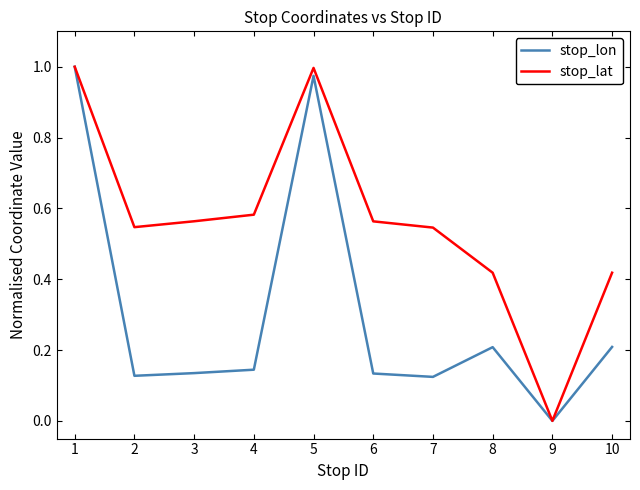

The stop_lat series shows 1.0 at 5. True or false?

True